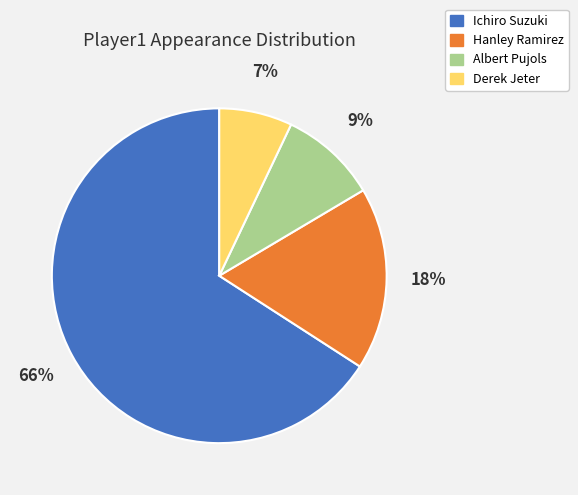

The Ichiro Suzuki slice represents 51% of the pie. True or false?

False